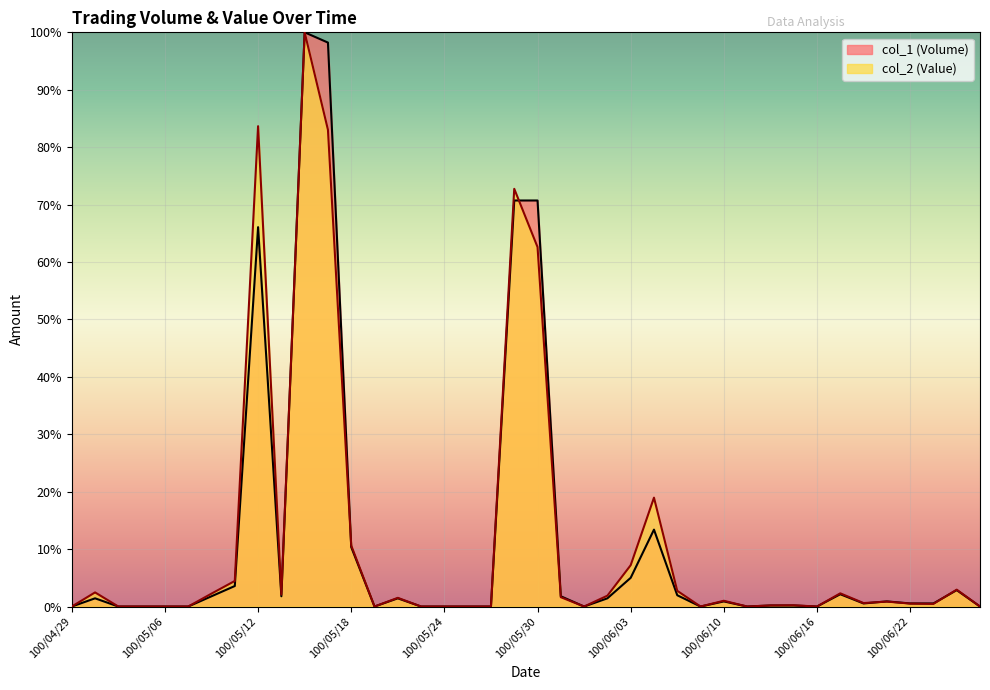

Reading left to right, list all the values displayed in this chart.

col_1 (Volume): 0.0	1.4	0.0	0.0	0.0	0.0	1.8	3.6	66.1	1.8	100.0	98.2	10.4	0.0	1.4	0.0	0.0	0.0	0.0	70.7	70.7	1.8	0.0	1.4	5.0	13.4	2.0	0.0	0.9	0.0	0.2	0.2	0.0	2.1	0.5	0.9	0.5	0.5	2.9	0.0
col_2 (Value): 0.0	2.5	0.0	0.0	0.0	0.0	2.2	4.5	83.7	2.1	100.0	83.0	10.6	0.0	1.5	0.0	0.0	0.0	0.0	72.7	62.6	1.6	0.0	1.9	7.2	19.0	2.7	0.0	1.0	0.0	0.2	0.2	0.0	2.3	0.6	0.9	0.5	0.5	2.9	0.0